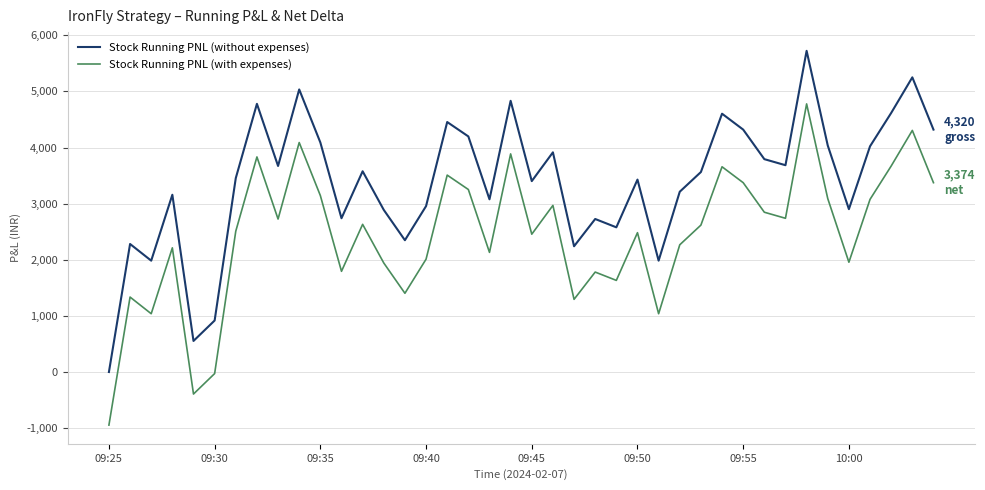

What is the minimum value for Stock Running PNL (with expenses)?

-945.9